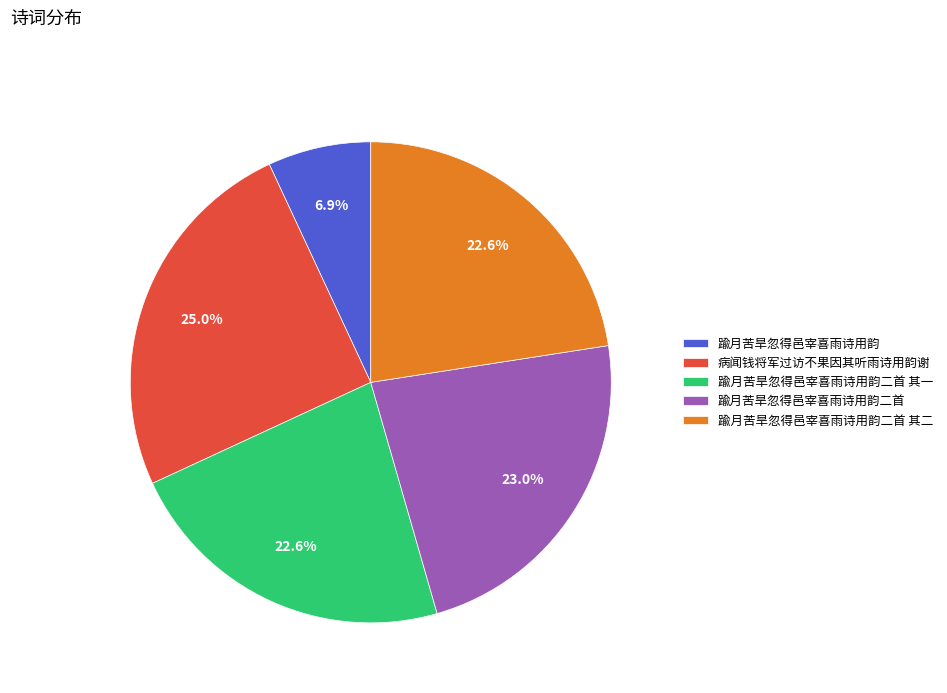

To the nearest percent, what percentage of the pie is 踰月苦旱忽得邑宰喜雨诗用韵二首?

23%